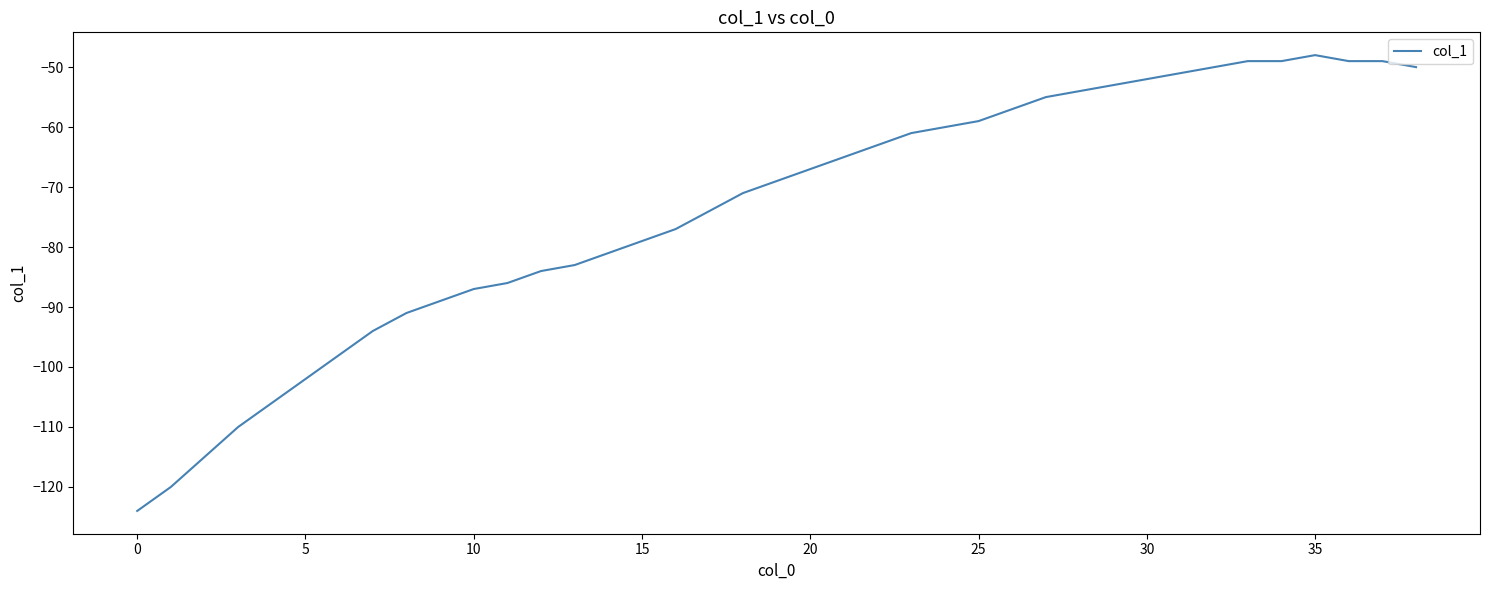

Count the number of categories in the chart.

39